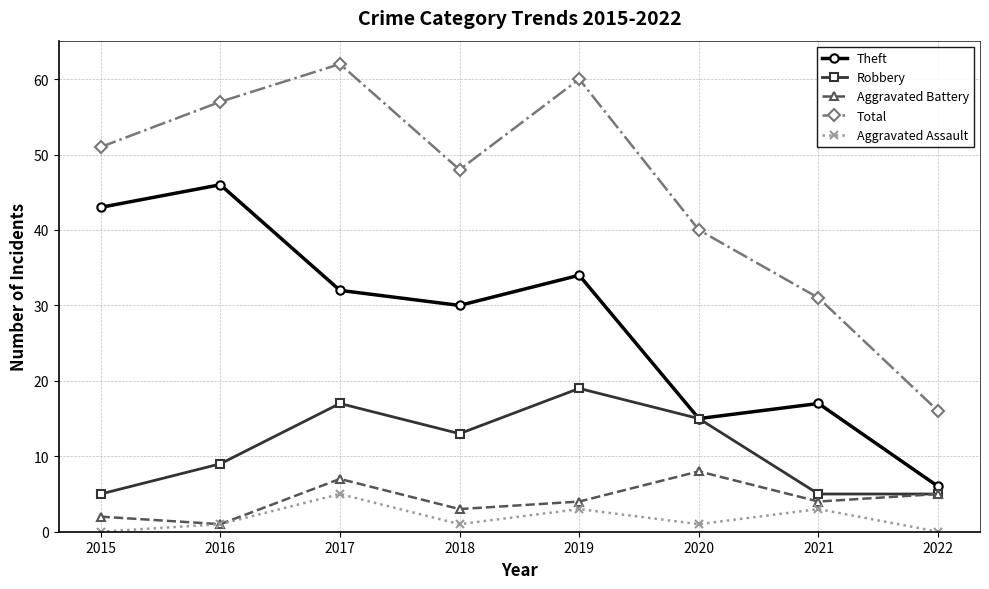

True or false: Aggravated Battery and Theft intersect in this chart.

False